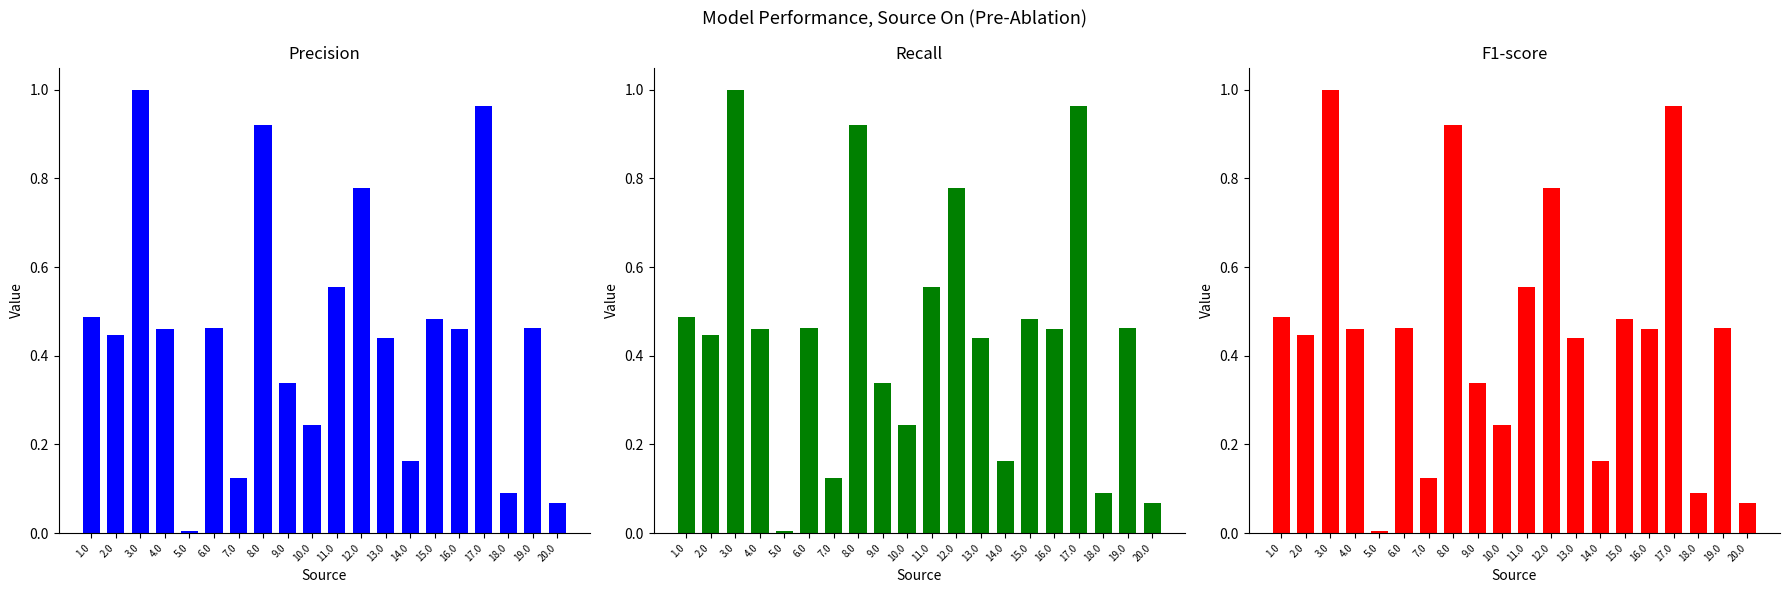

The value of Precision at 8.0 is 0.9. True or false?

True